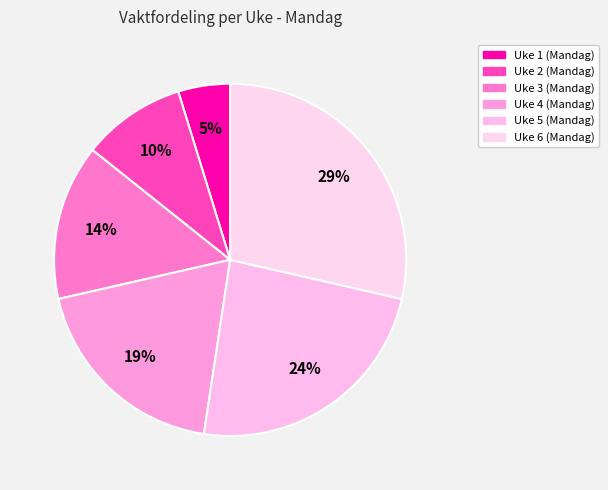

Which category has the smallest portion of the pie?

Uke 1 (Mandag)